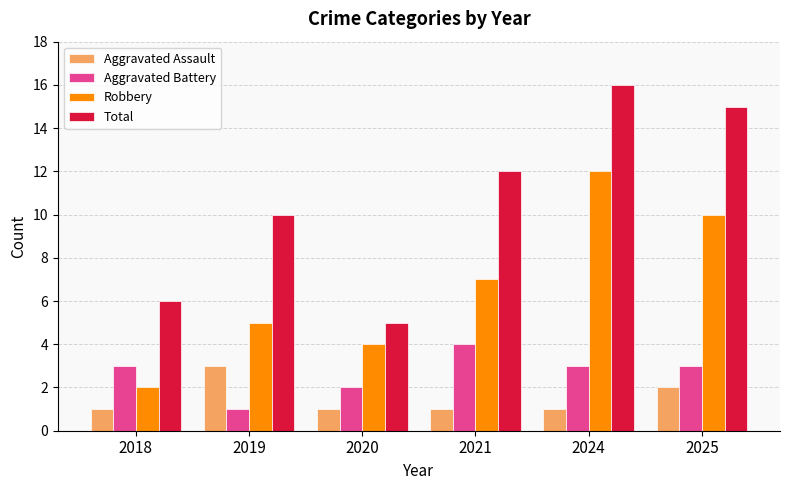

What is the minimum value for Robbery?

2